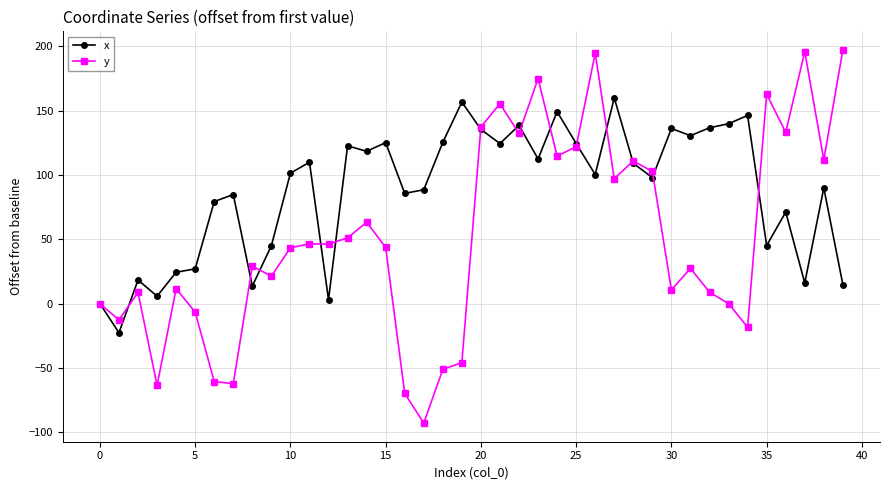

Which series has the widest spread of values?

y